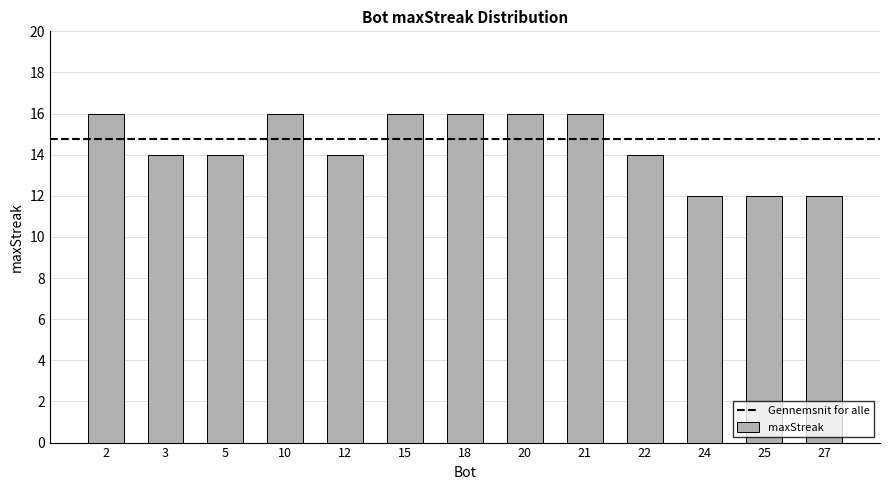

What value does the data have at 25?

12